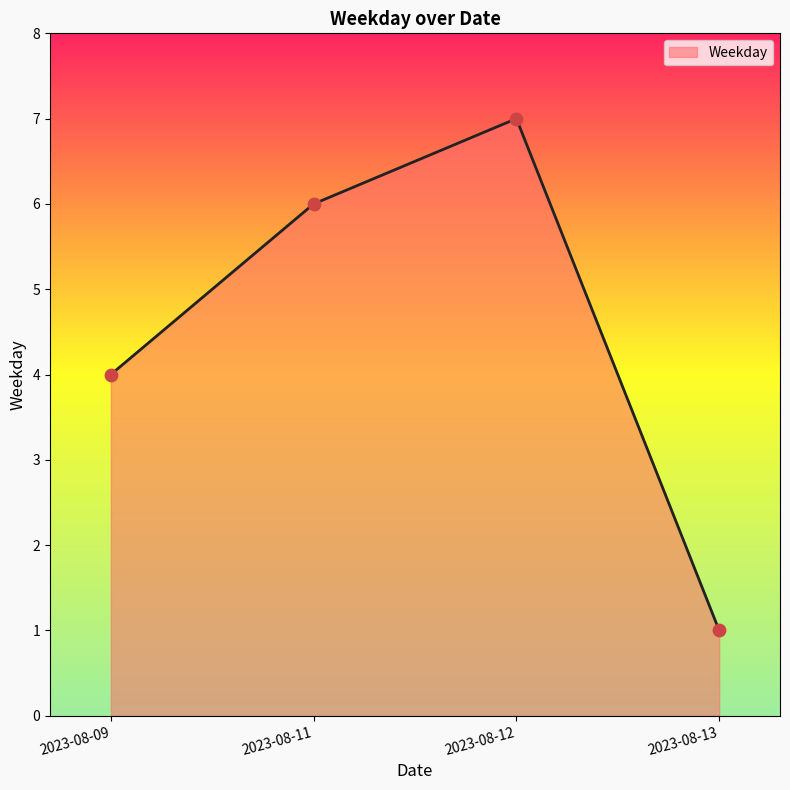

Which has a higher value, 2023-08-09 or 2023-08-11?

2023-08-11